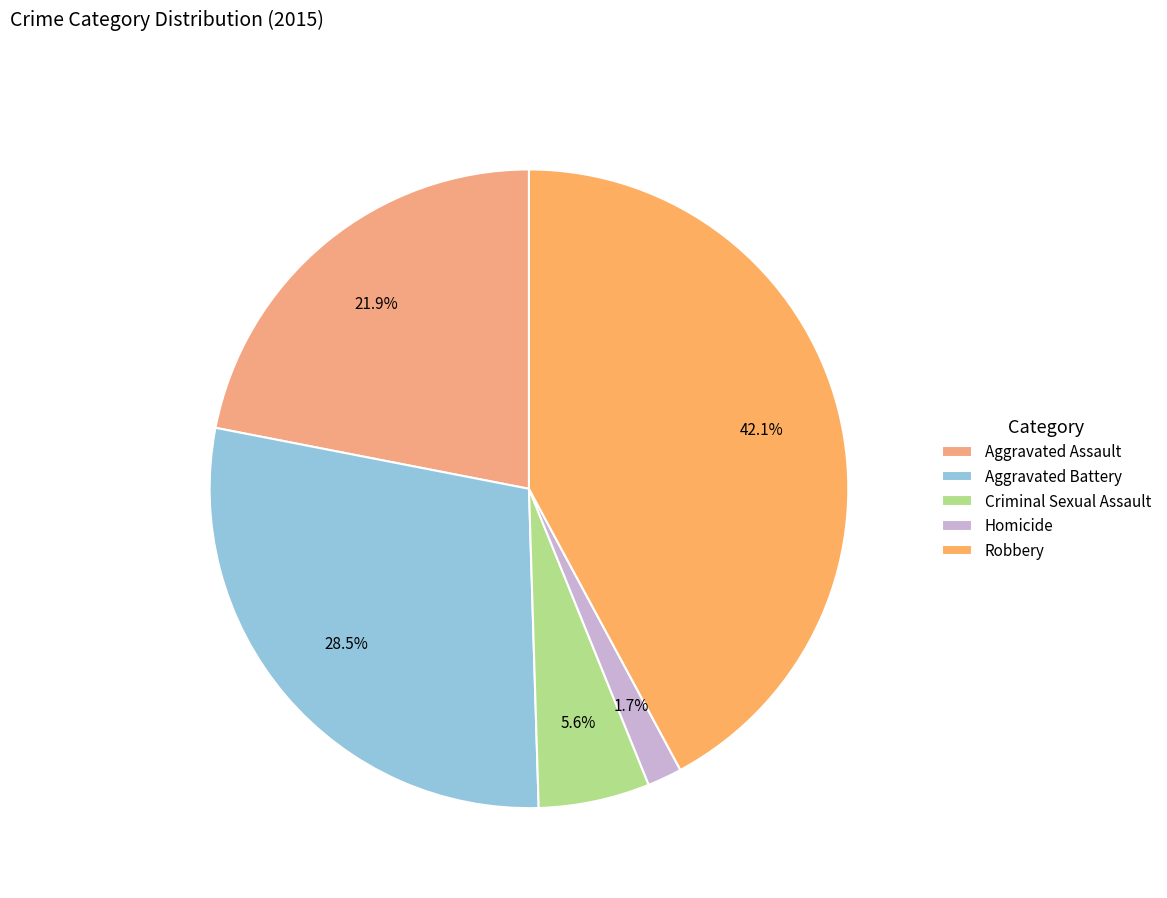

Which has a higher value, Robbery or Criminal Sexual Assault?

Robbery